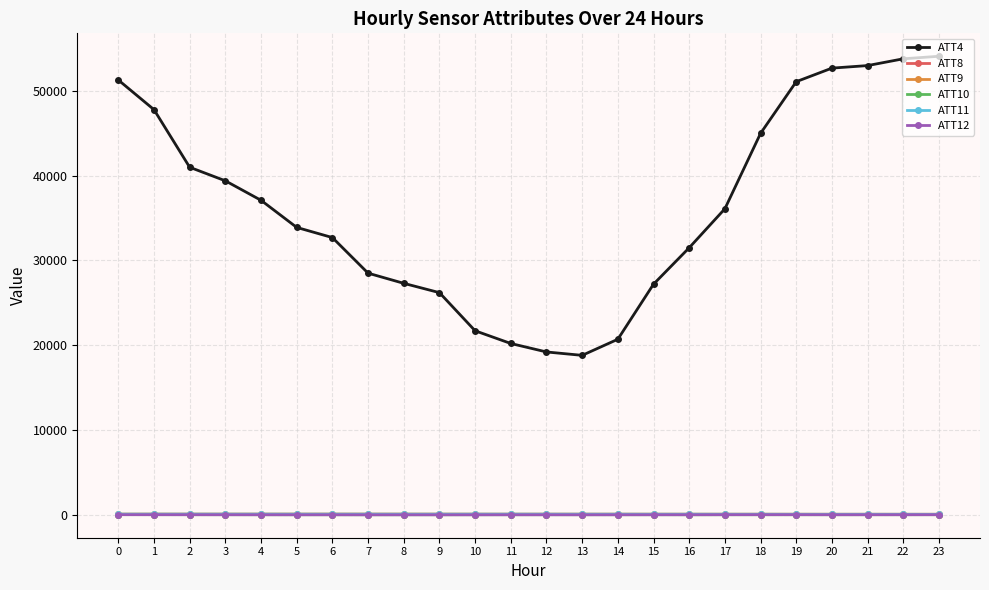

True or false: ATT10 and ATT9 cross at least once.

False